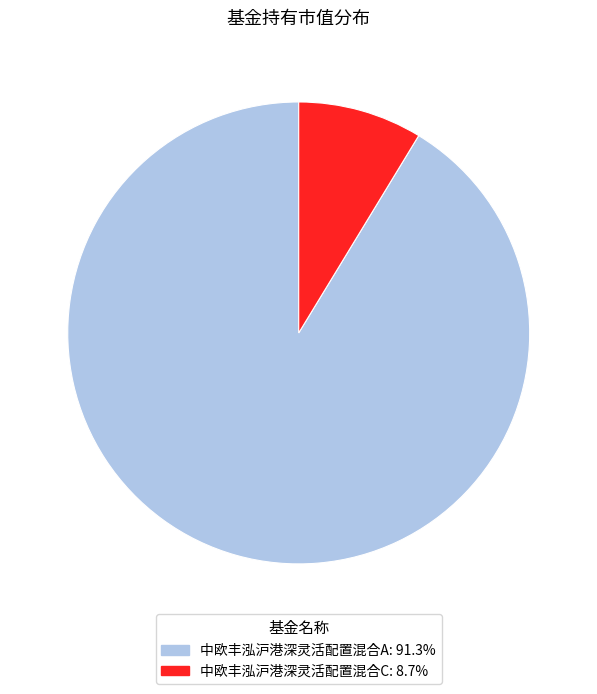

Do 中欧丰泓沪港深灵活配置混合C and 中欧丰泓沪港深灵活配置混合A together represent more than half of the pie?

Yes